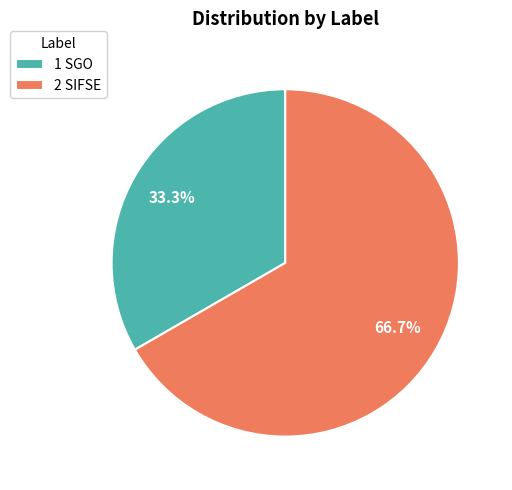

To the nearest percent, what is the average slice percentage?

50%